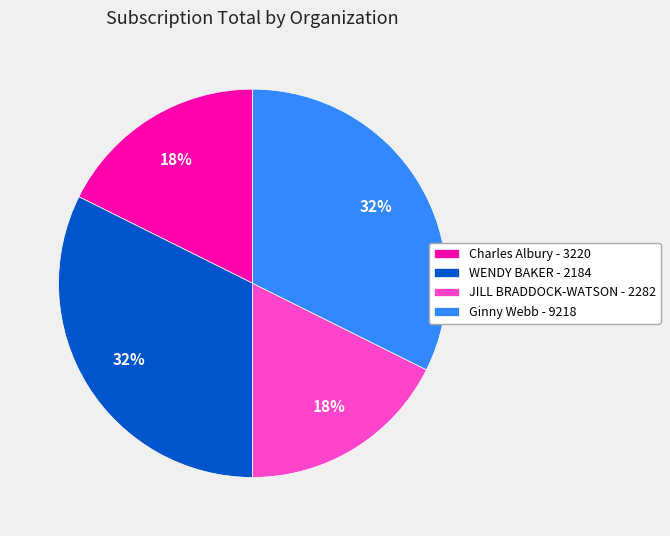

Is the sum of WENDY BAKER - 2184 and Ginny Webb - 9218 greater than half?

Yes